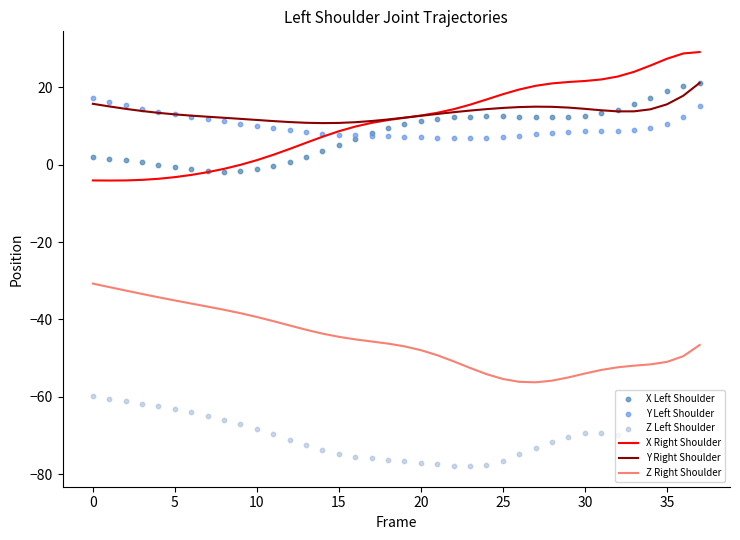

What are all the series names shown in the legend?

X Right Shoulder, Y Right Shoulder, Z Right Shoulder, X Left Shoulder, Y Left Shoulder, Z Left Shoulder